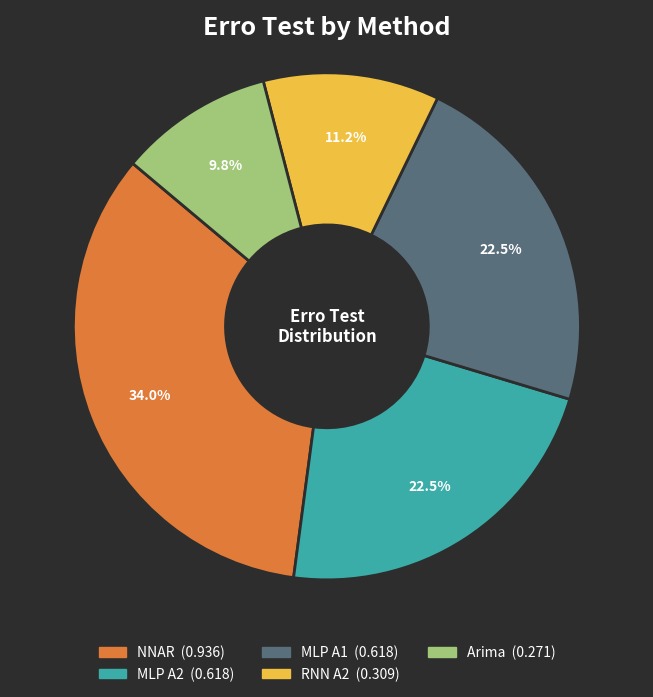

To the nearest percent, what is the average slice percentage?

20%